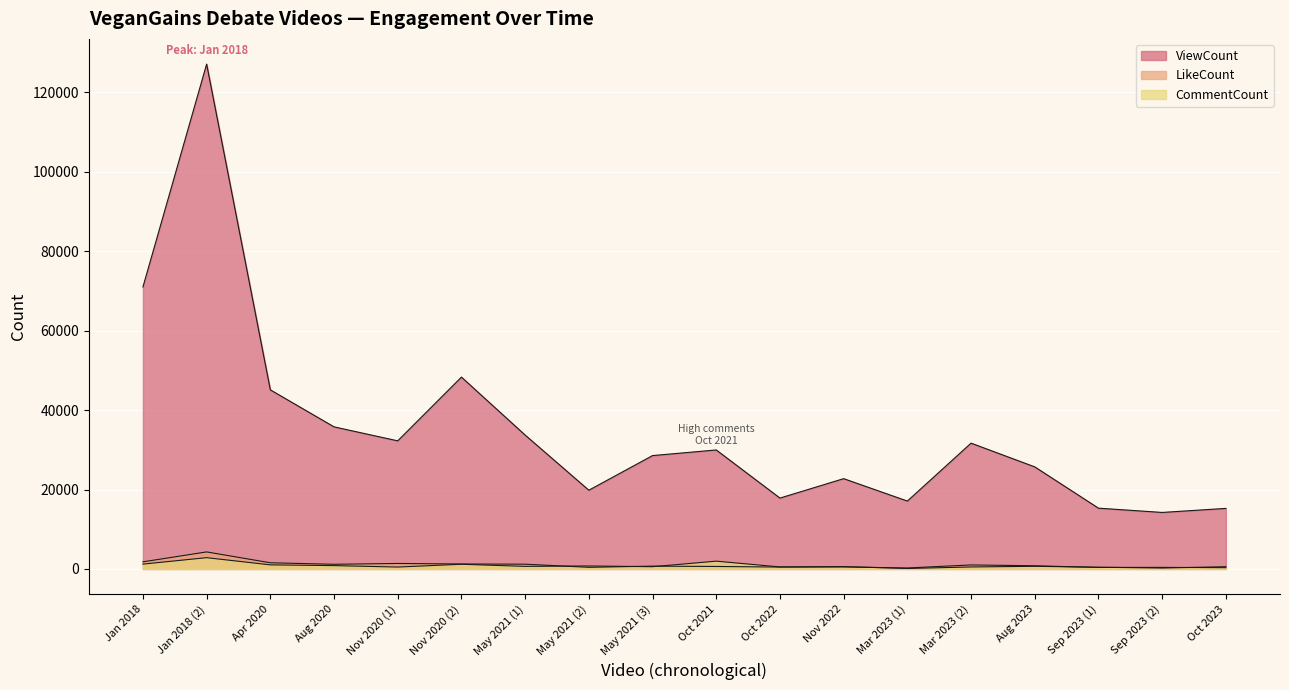

True or false: LikeCount has a value of 183 at Sep 2023 (1).

False